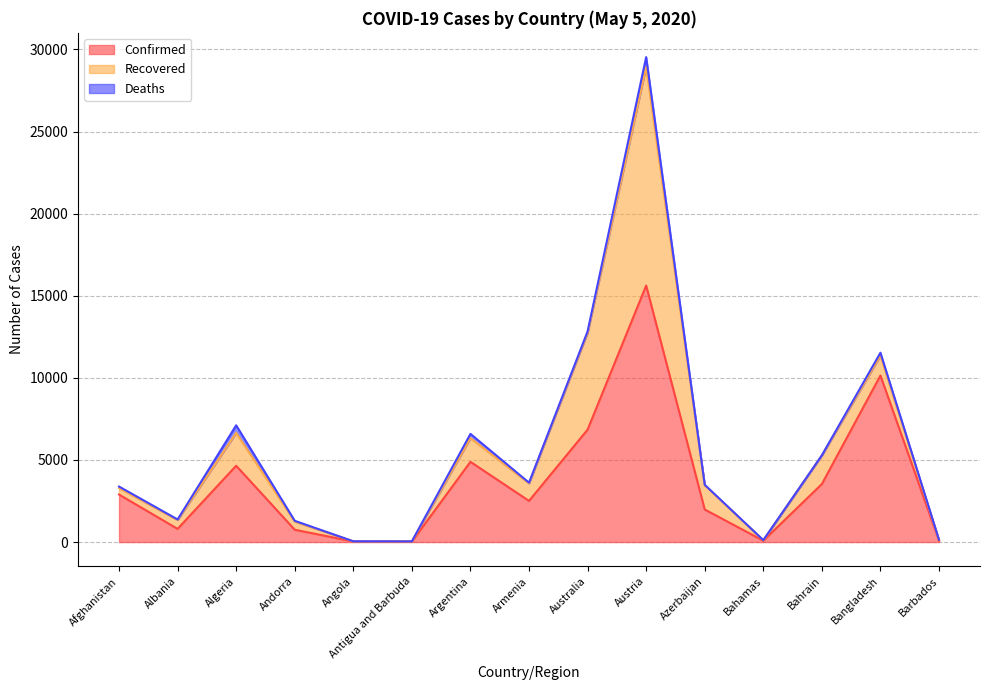

Does the chart have visible grid lines?

Yes